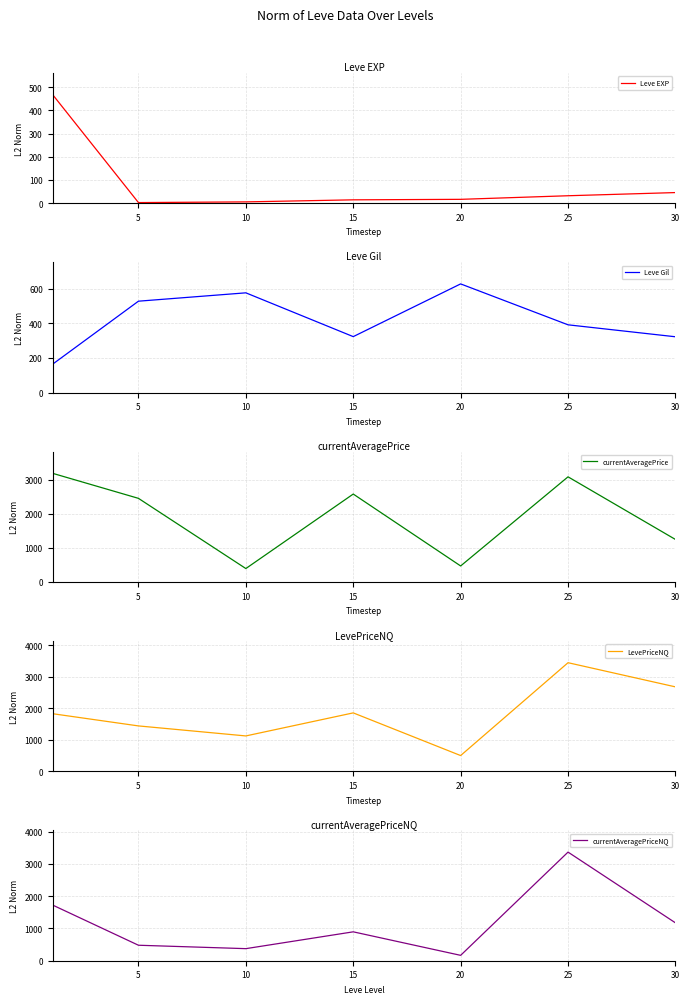

What is the average value of the currentAveragePriceNQ series?

1169.2